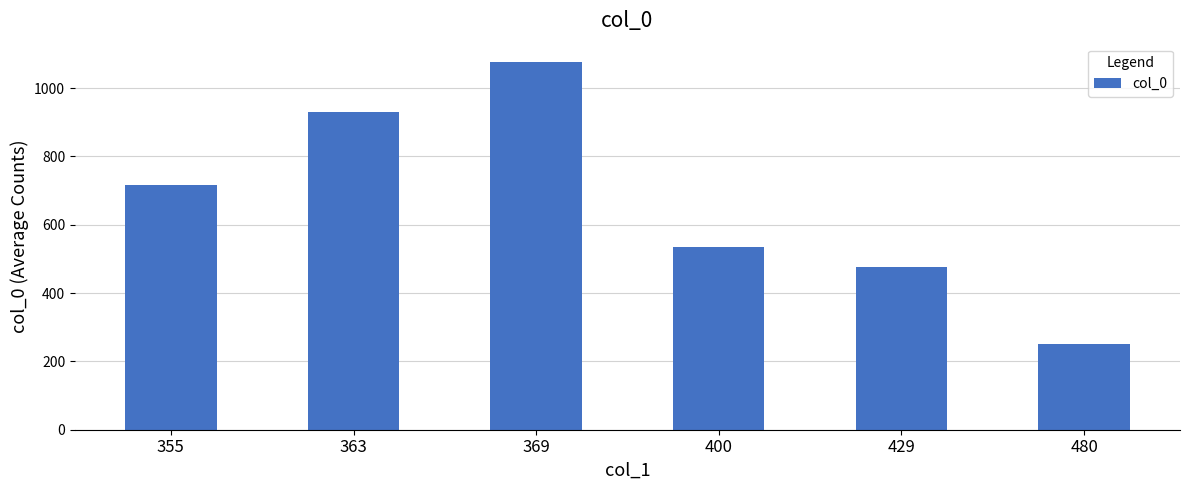

What is the value of the 1st bar from the left?

717